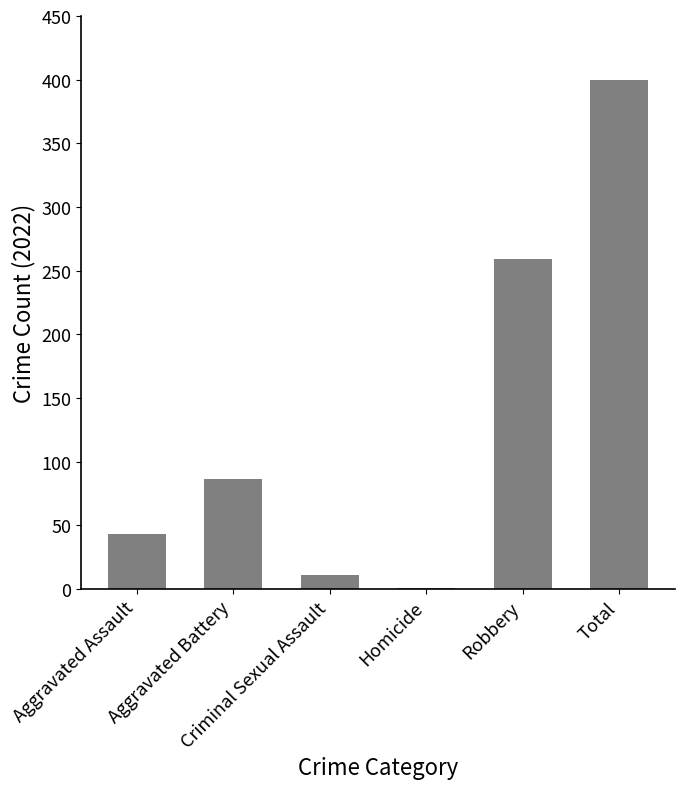

What is the sum of all values?

800